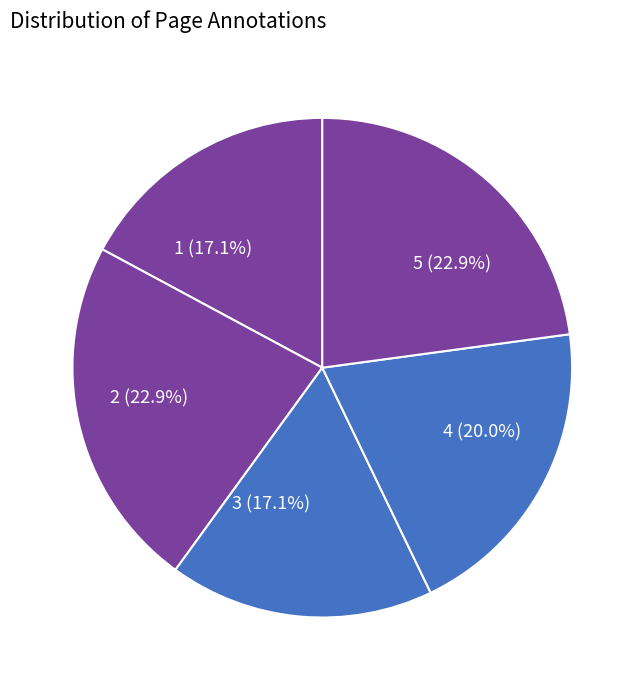

Combined, what portion of the pie is 5 and 3?

40.0%